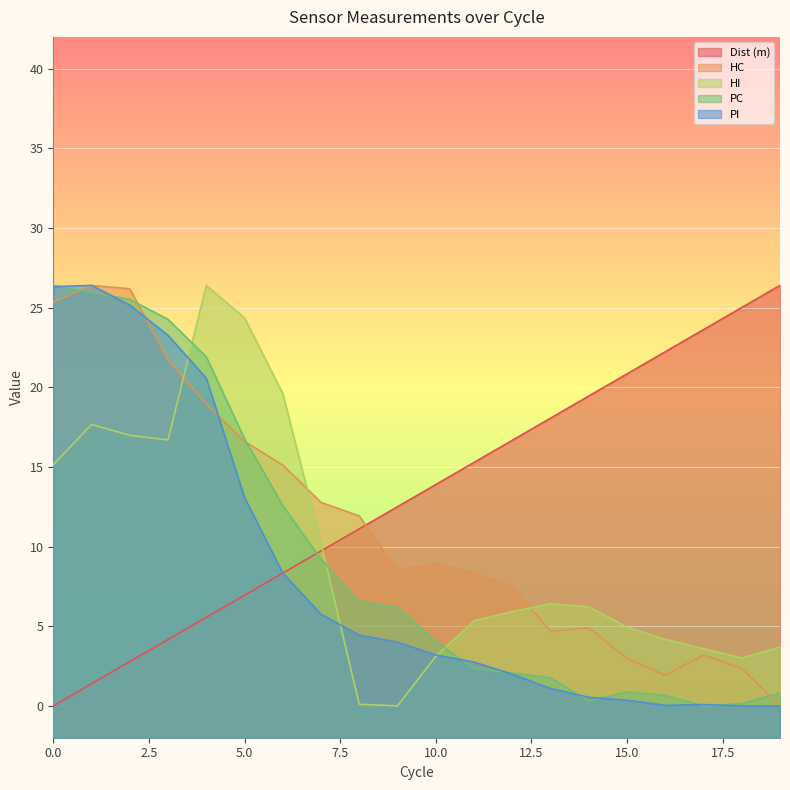

At 4, list the series in order from largest to smallest.

HI, PC, PI, HC, Dist (m)